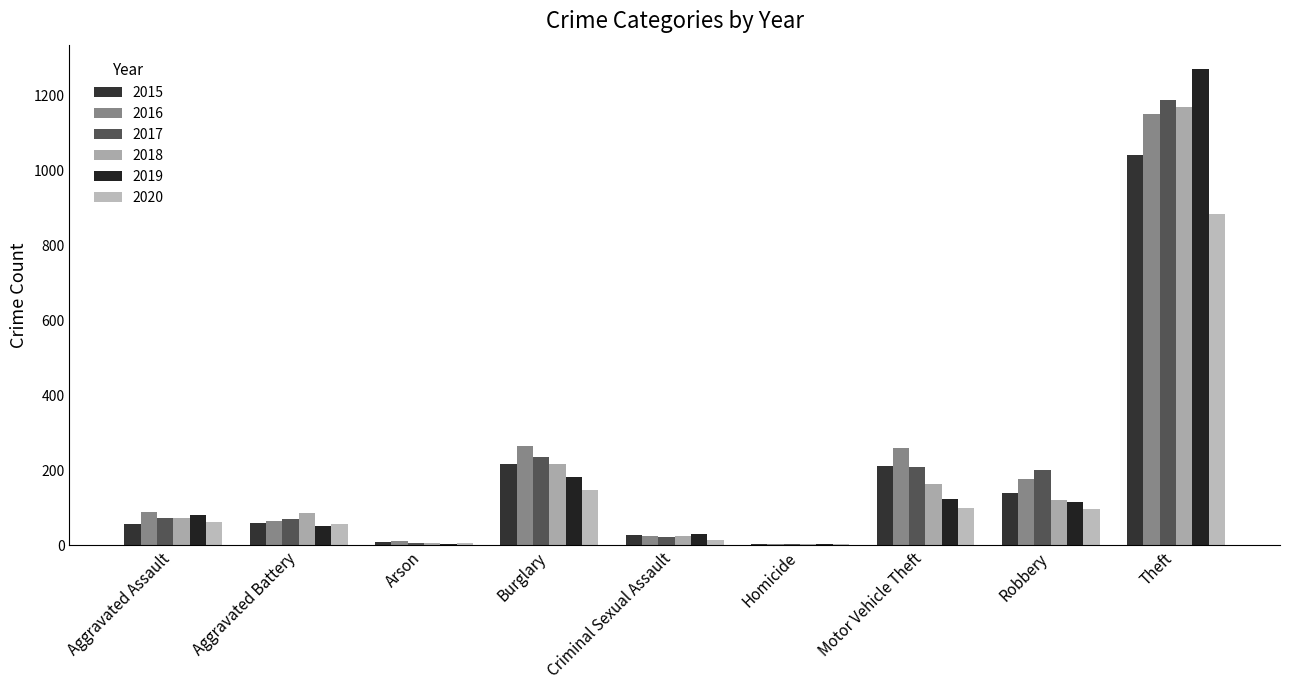

Read the 2020 value at Aggravated Battery.

57